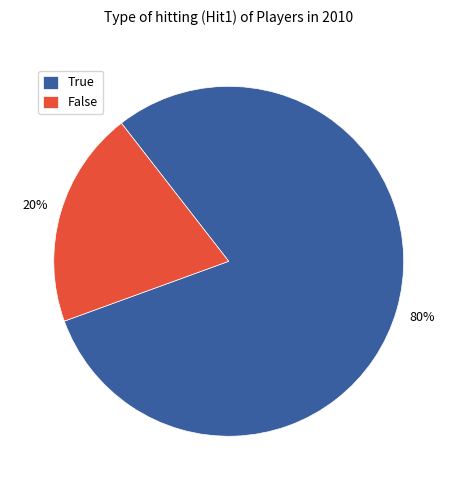

To the nearest percent, what is the average slice percentage?

50%